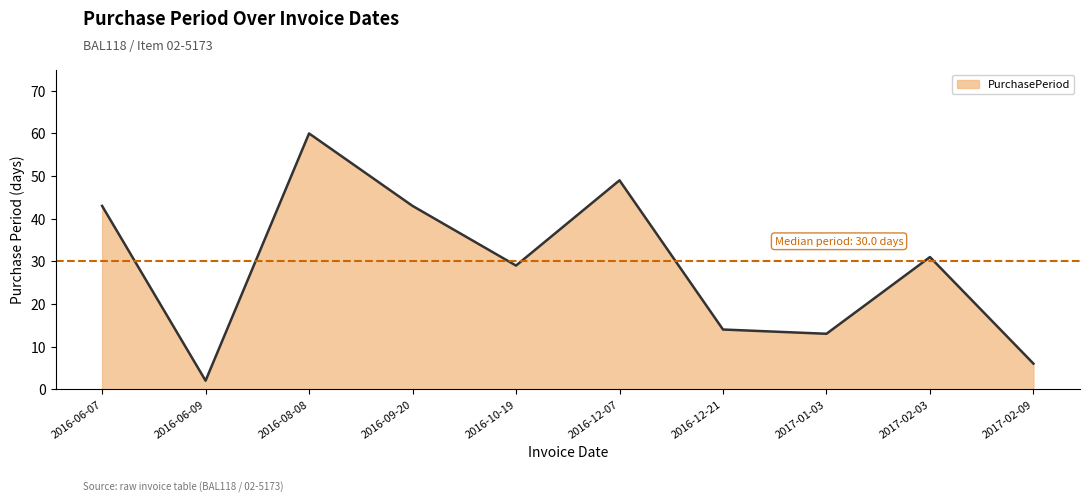

True or false: there are more than 0 points higher than both neighbors.

True